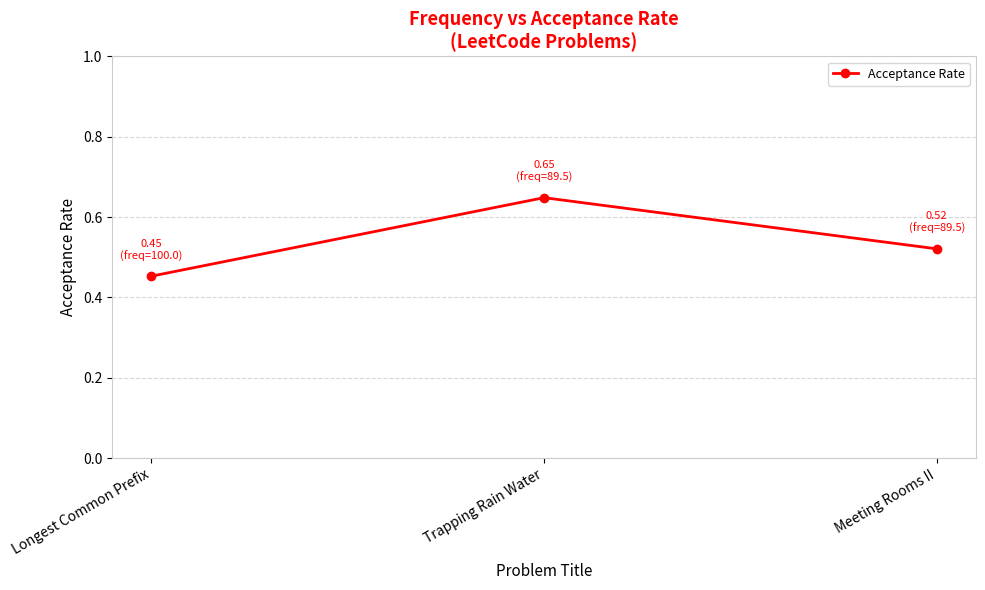

At which label is the value closest to 0?

Longest Common Prefix